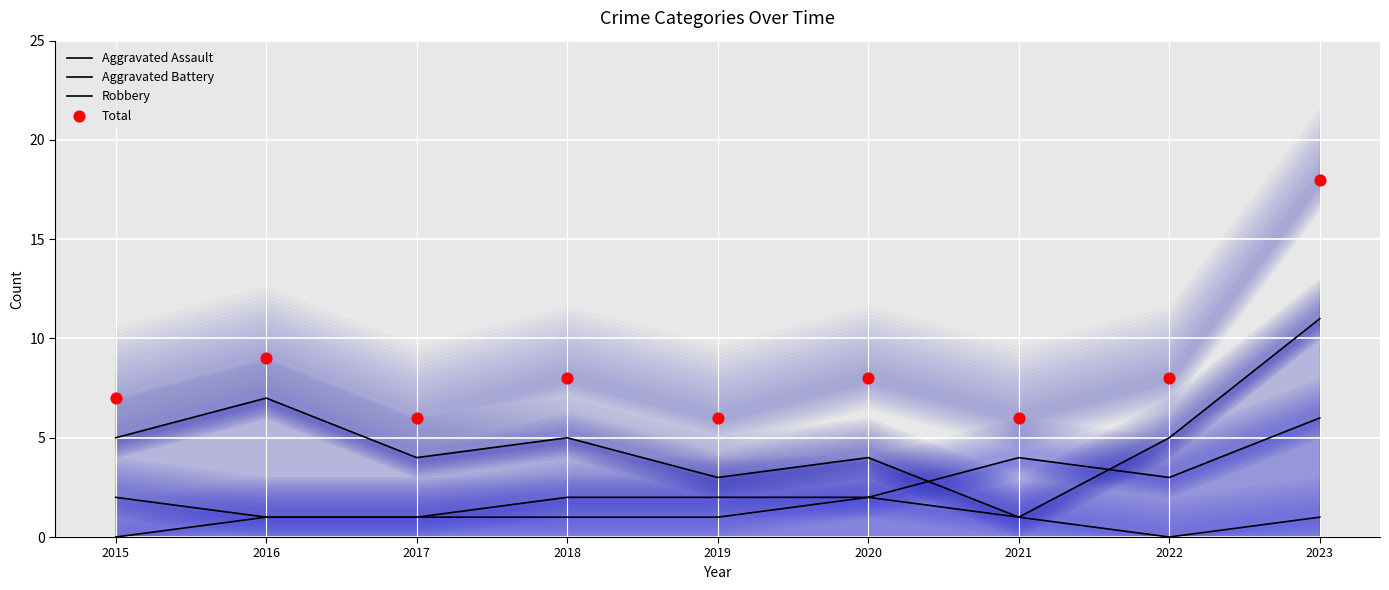

Which series has the widest spread of Y values?

Total